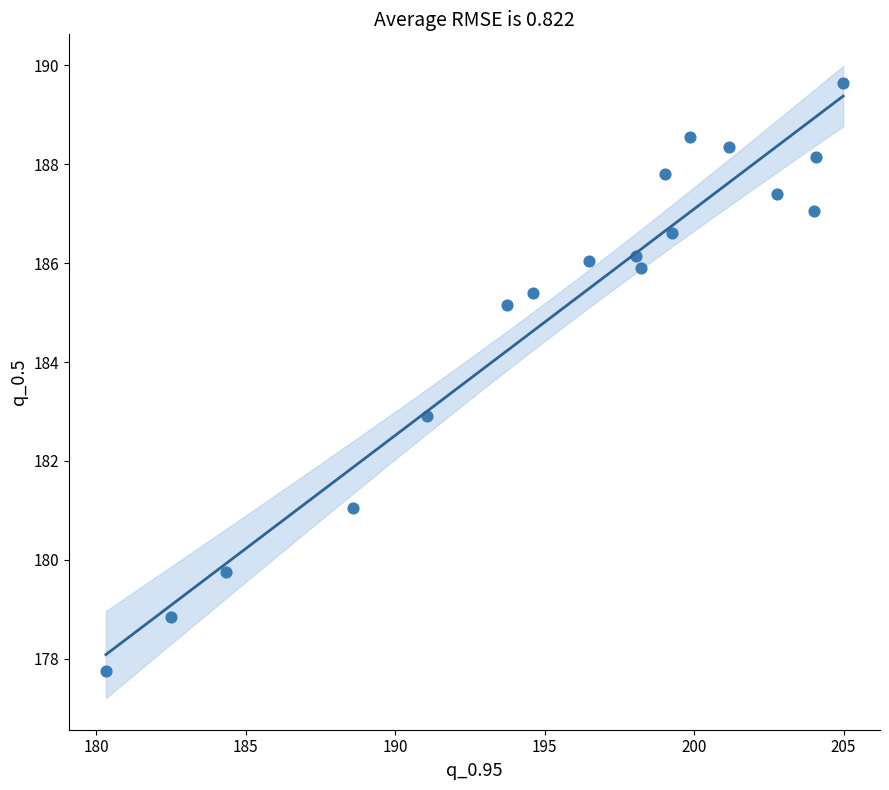

What is the range of Y values (max minus min)?

11.9